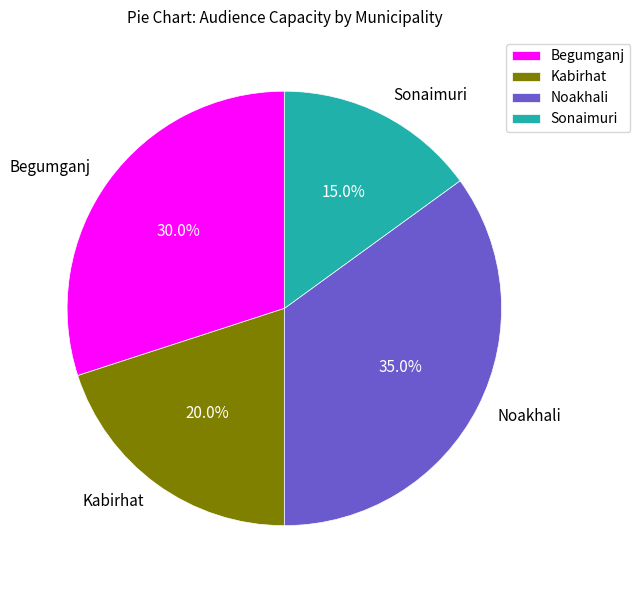

How many slices are in this pie chart?

4